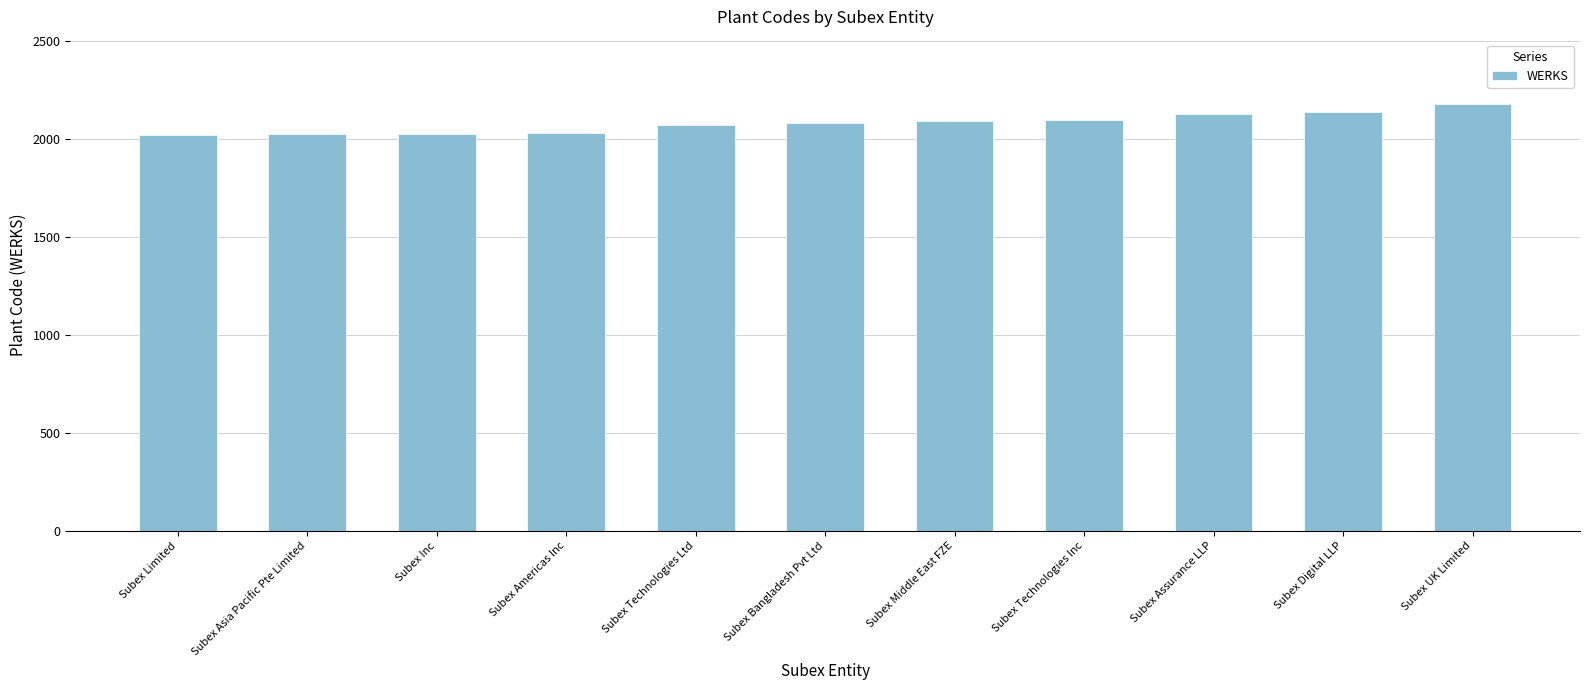

Approximately how many times larger is the value at Subex Assurance LLP compared to Subex Limited?

1.1